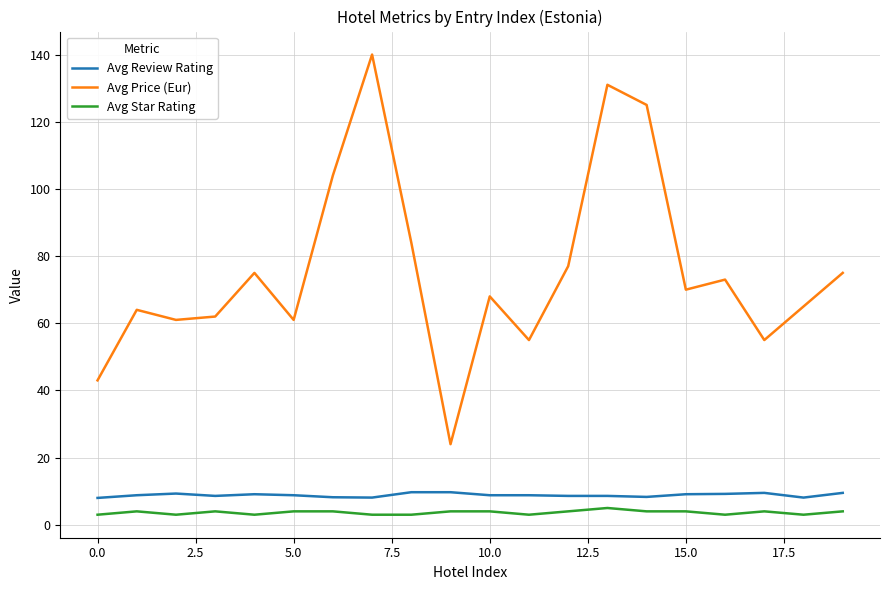

List the series in order of their peak value, lowest first.

Avg Star Rating, Avg Review Rating, Avg Price (Eur)